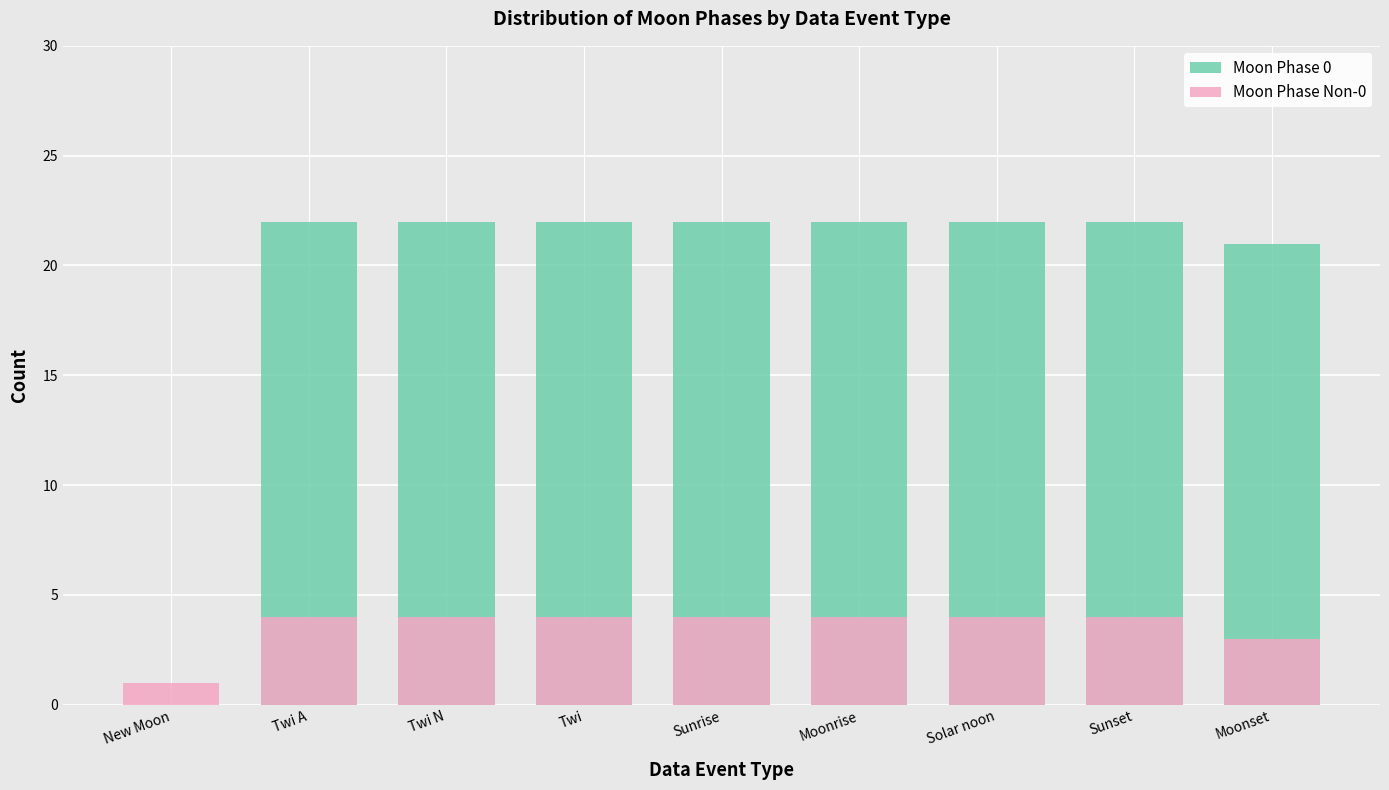

What is the label of the 1st bar from the left?

New Moon